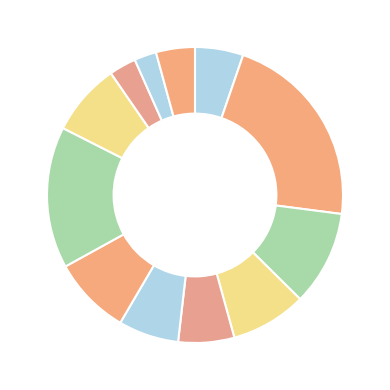

Count the number of slices in the pie.

12